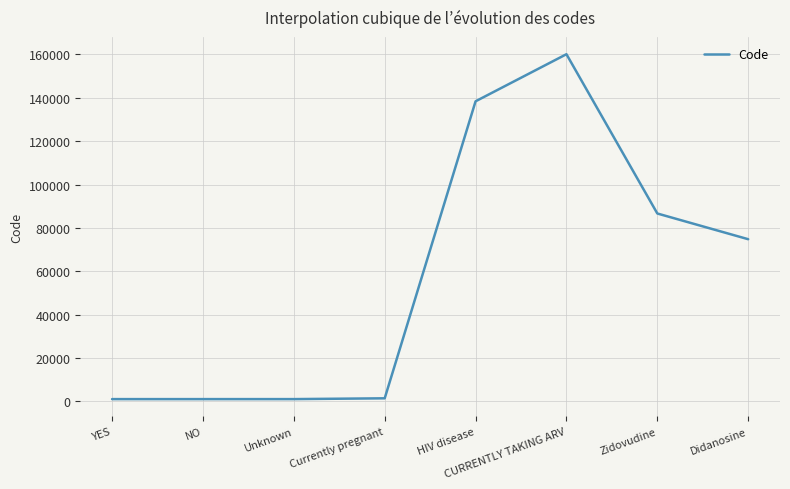

The chart shows a value of 138405 at HIV disease. True or false?

True